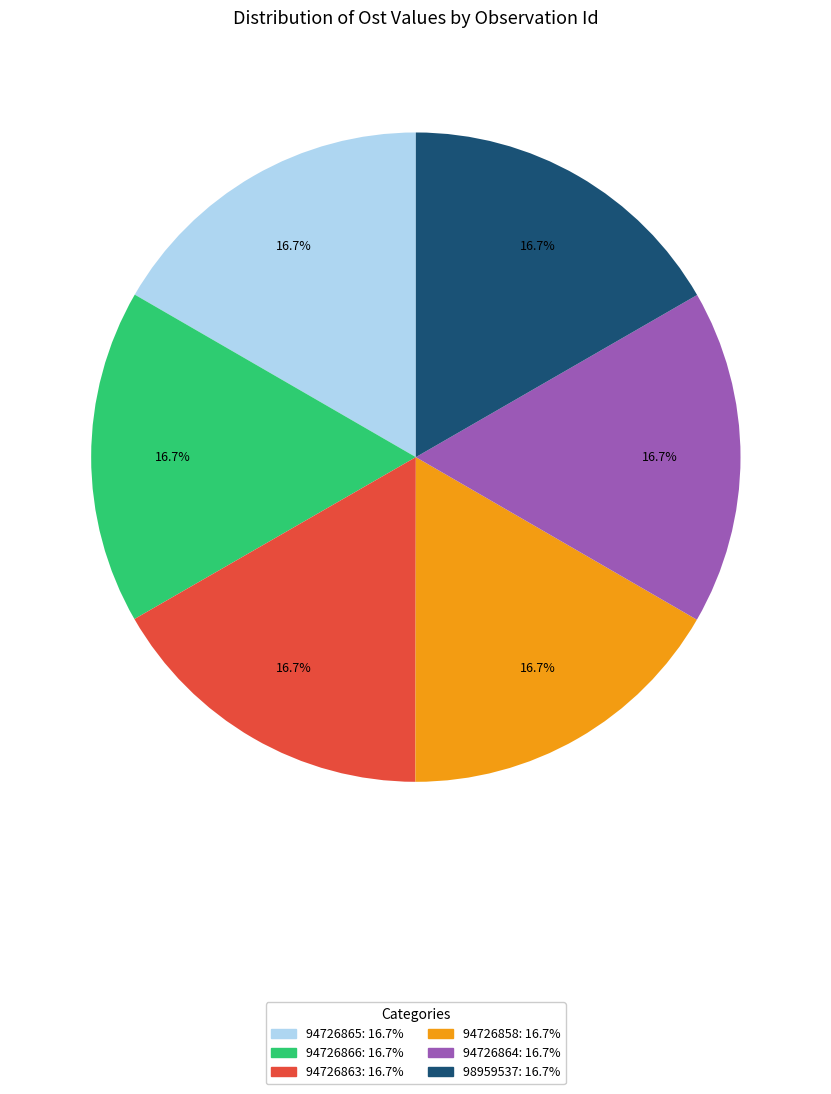

Approximately how many times larger is the value at 94726863 compared to 94726866?

1.0